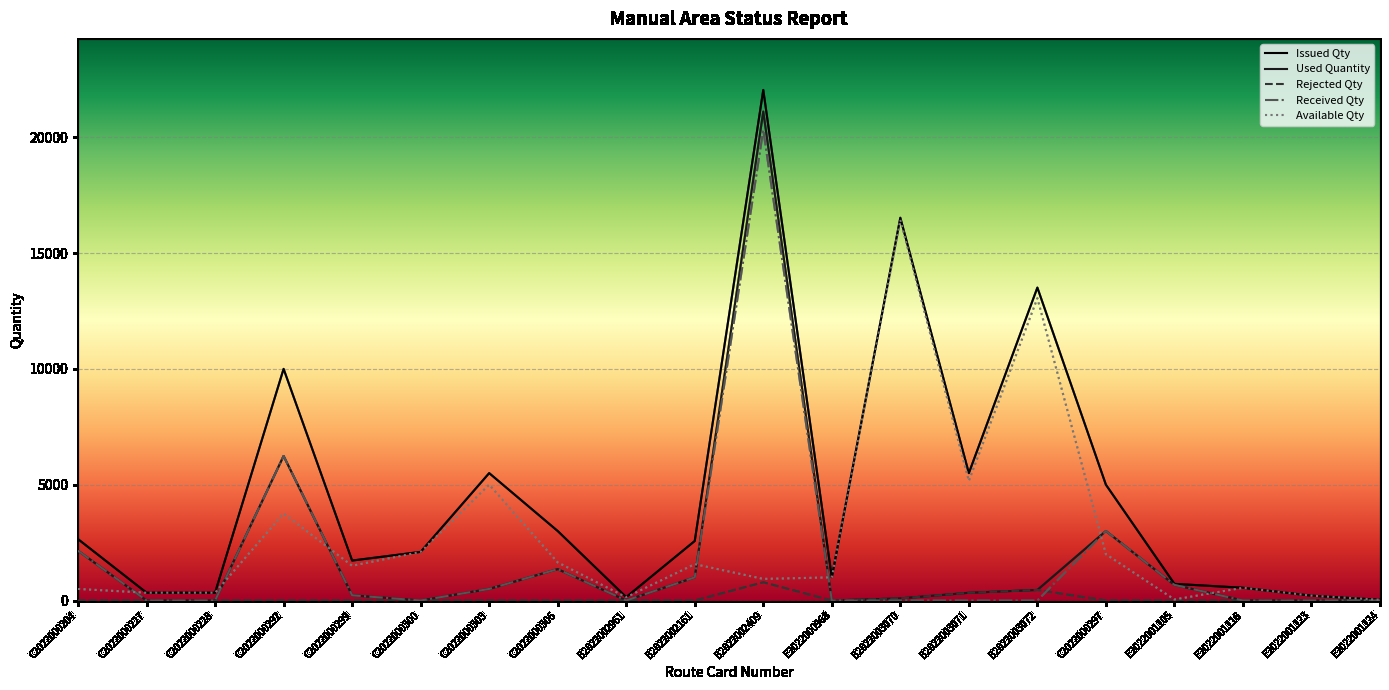

Is it true that Used Quantity equals 456 at B2022003072?

True